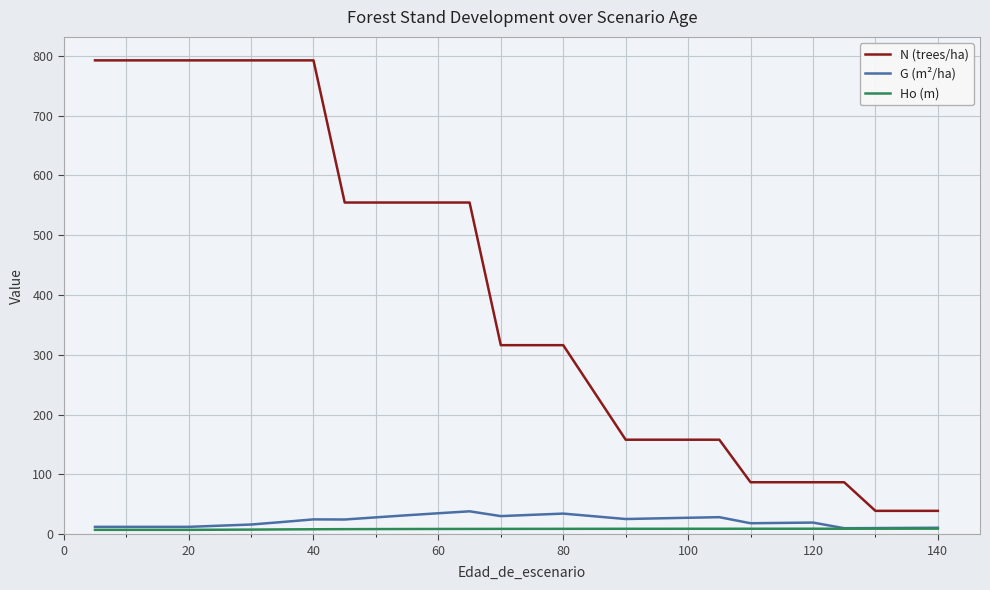

What is the greatest value displayed?

792.2